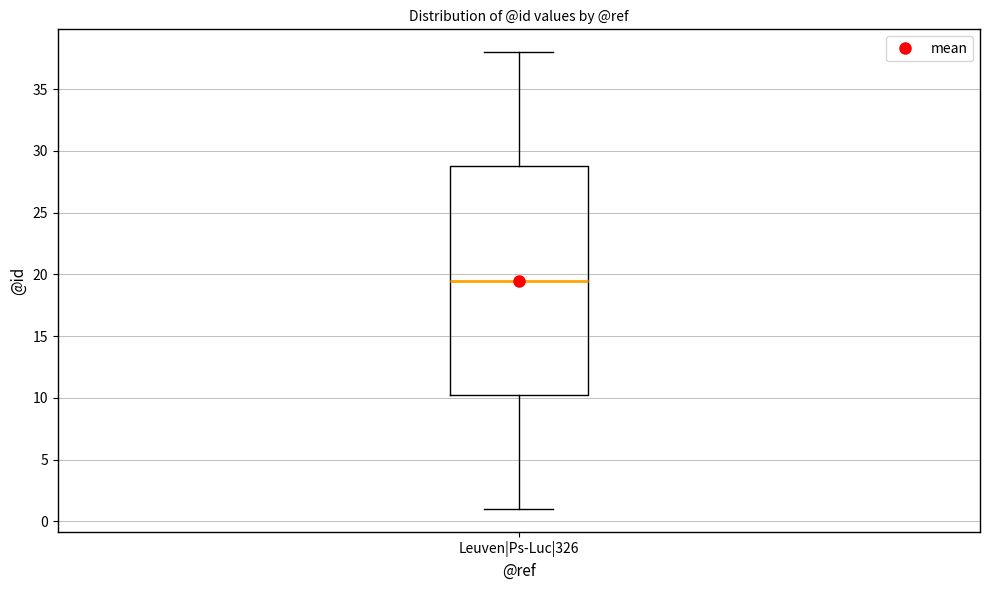

Read this box plot against the y-axis: the position of the median line, the range covered by the box, and the ends of both whiskers. The values are not printed on the chart, so give them approximately, as read against the axis.

median 19.5, box 10.5 to 29.0, whiskers 1.0 to 38.0